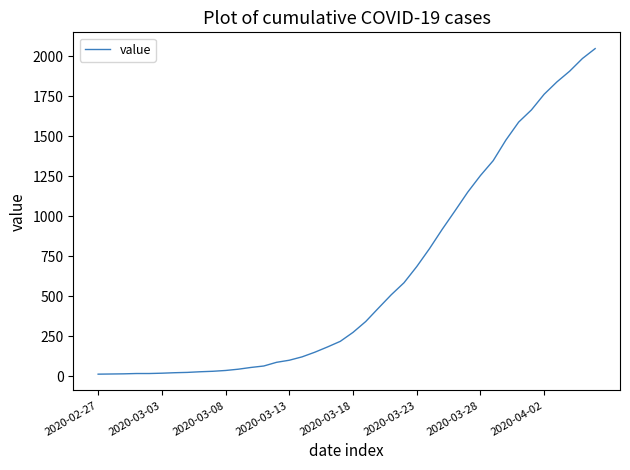

What is the greatest value displayed?

2047